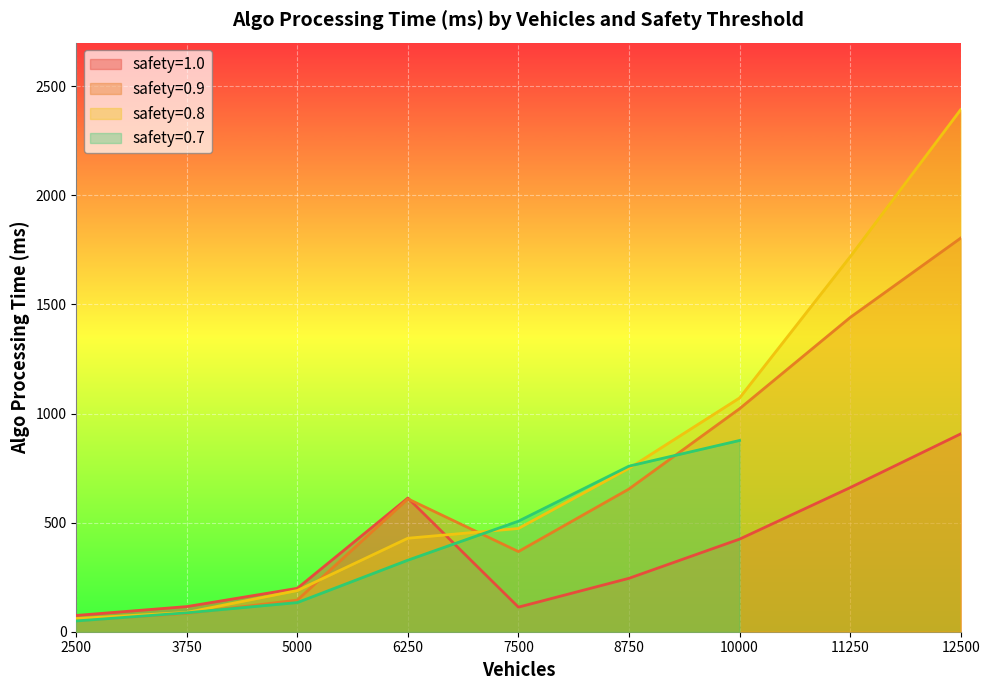

The value of safety=0.9 at 8750 is 654.2. True or false?

True